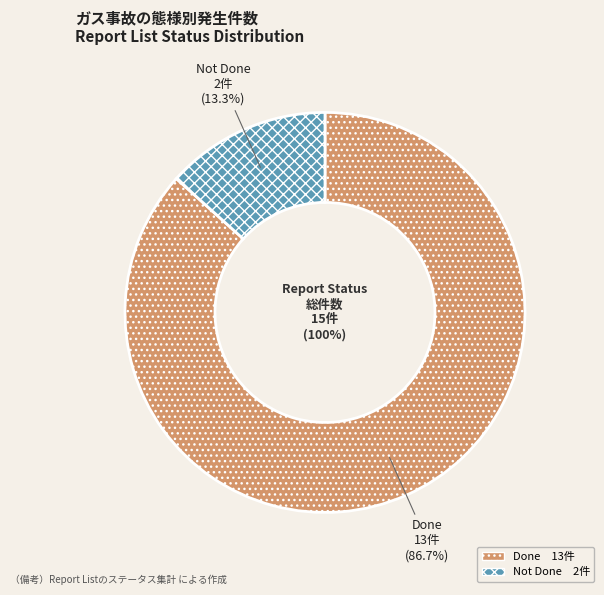

Which slice is the largest?

Done